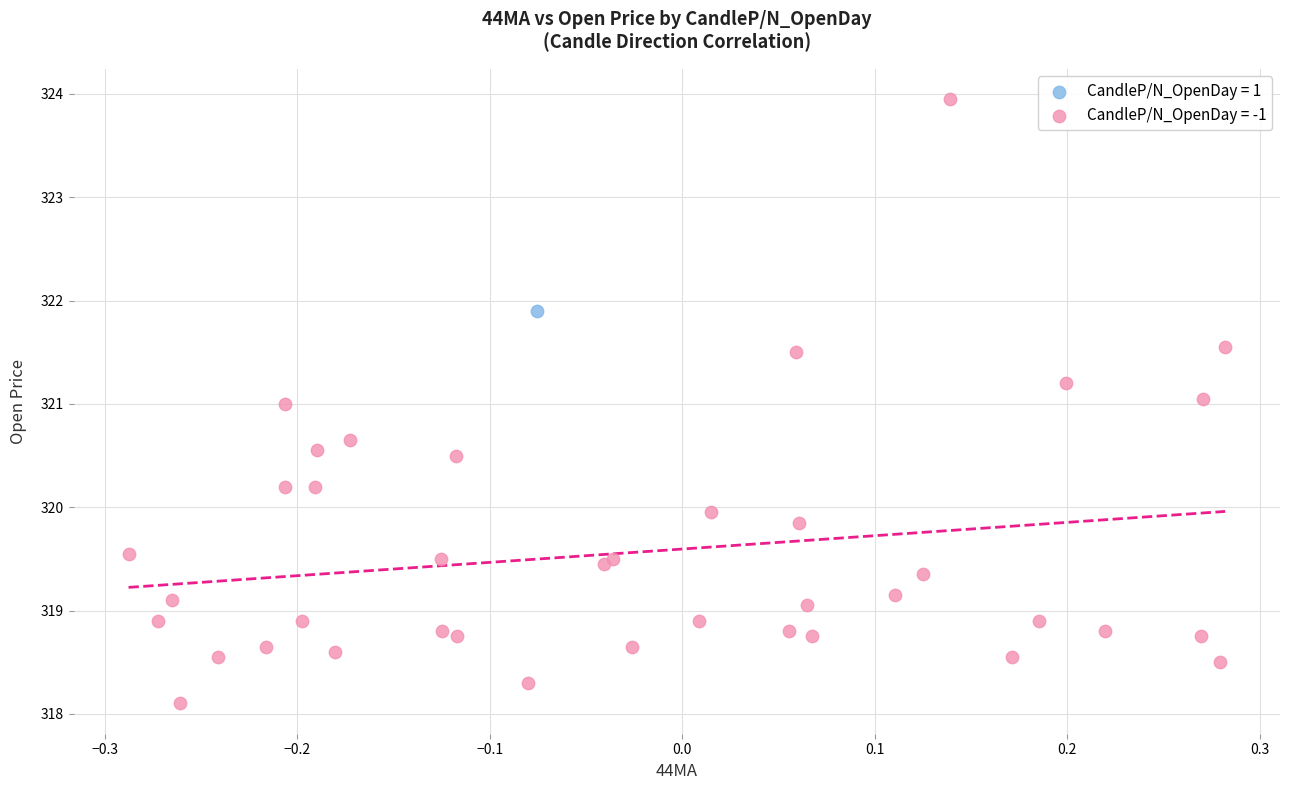

Which series reaches the maximum Y coordinate?

CandleP/N_OpenDay = -1